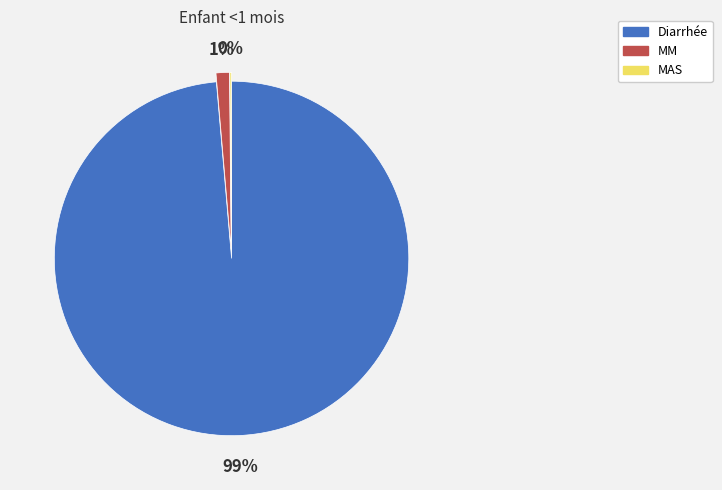

What is the largest slice in the pie chart?

Diarrhée